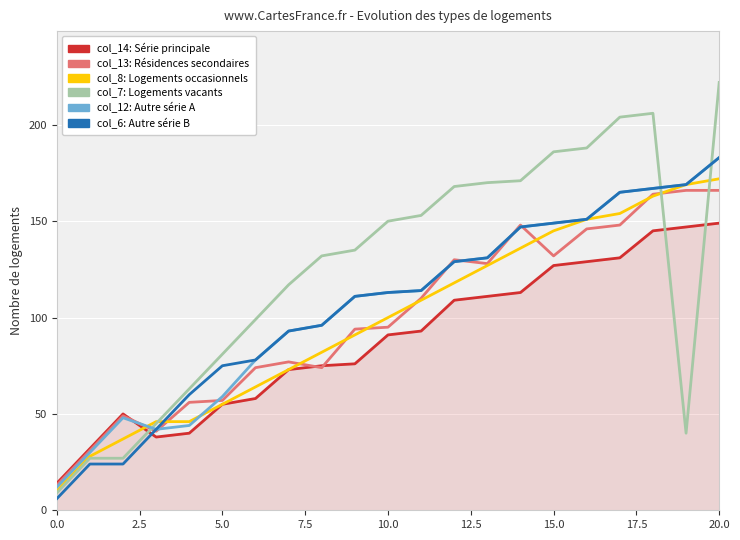

What is the maximum value shown in the chart?

222